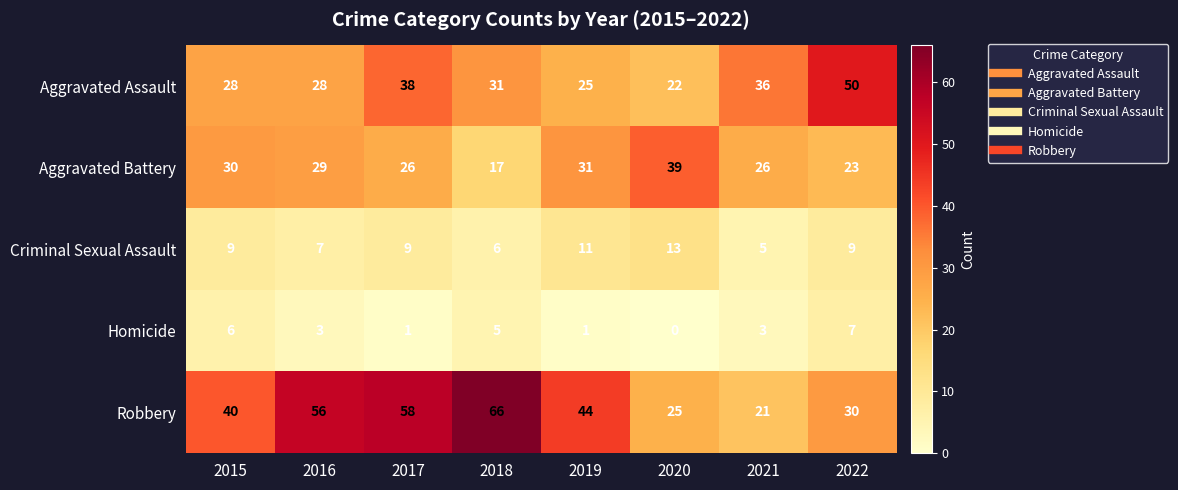

Where does the Robbery series first go above 44?

2016